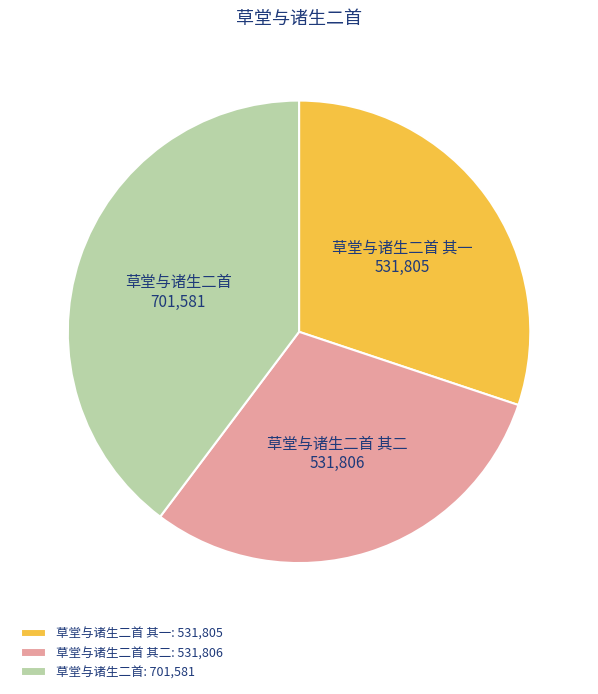

Is it true that 草堂与诸生二首 其一 is 30% of the pie?

True